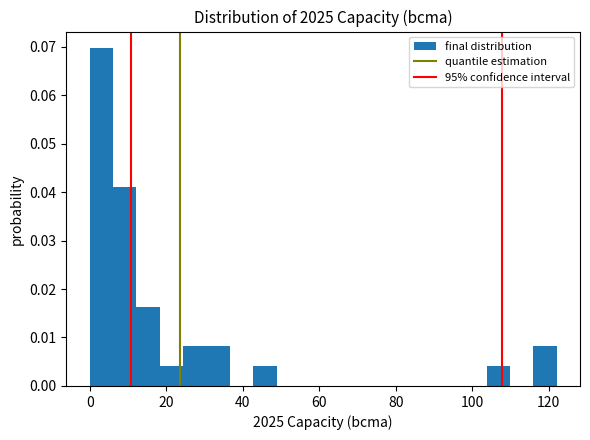

Around what value on the x-axis is the tallest bar? Give the approximate position of its centre, as read against the axis.

4